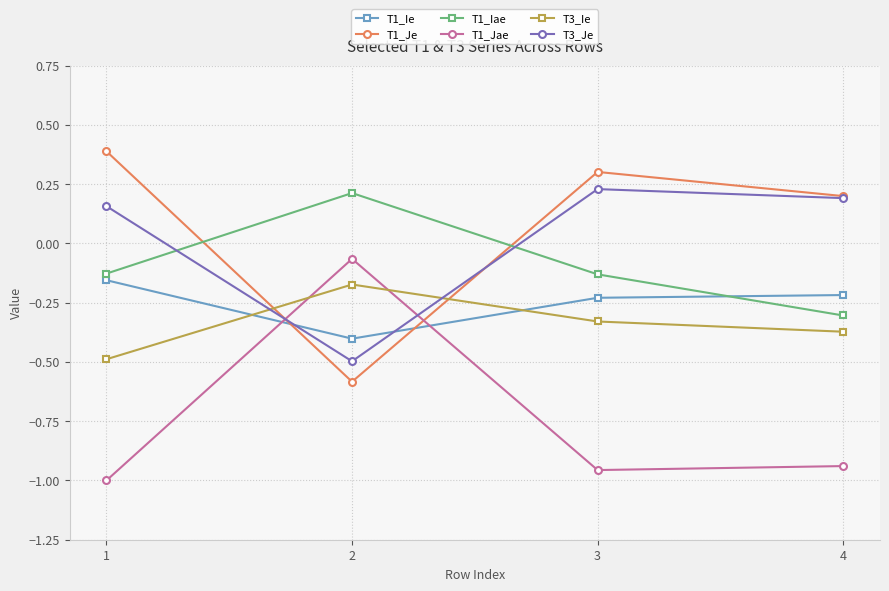

What is the sum of all T3_Je values?

0.1